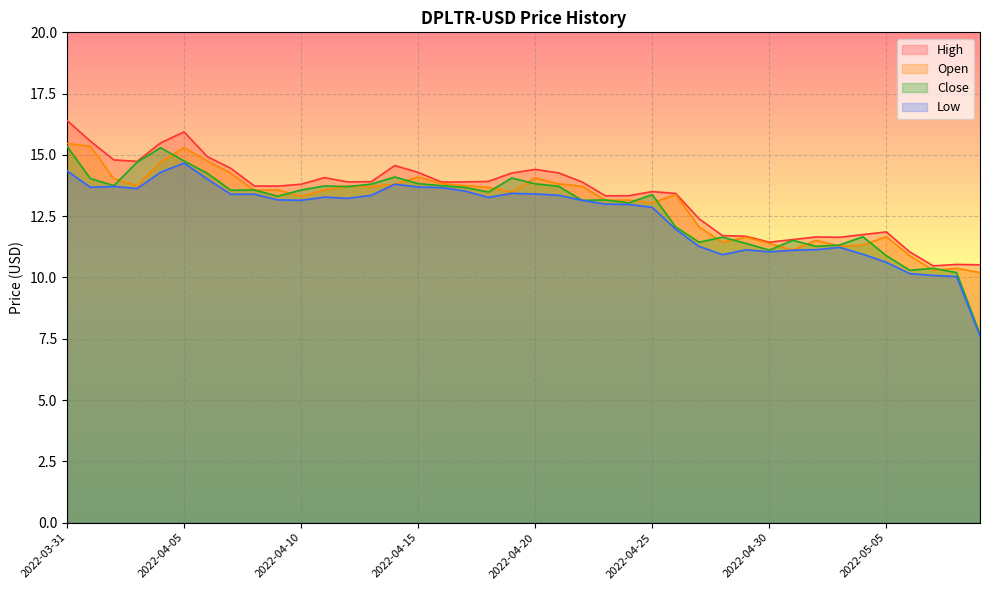

Between 2022-04-12 and 2022-04-02, which is larger?

2022-04-02